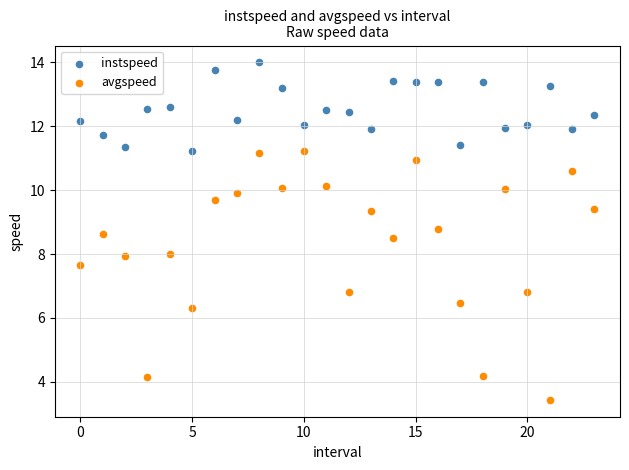

Which series has the widest spread of Y values?

avgspeed